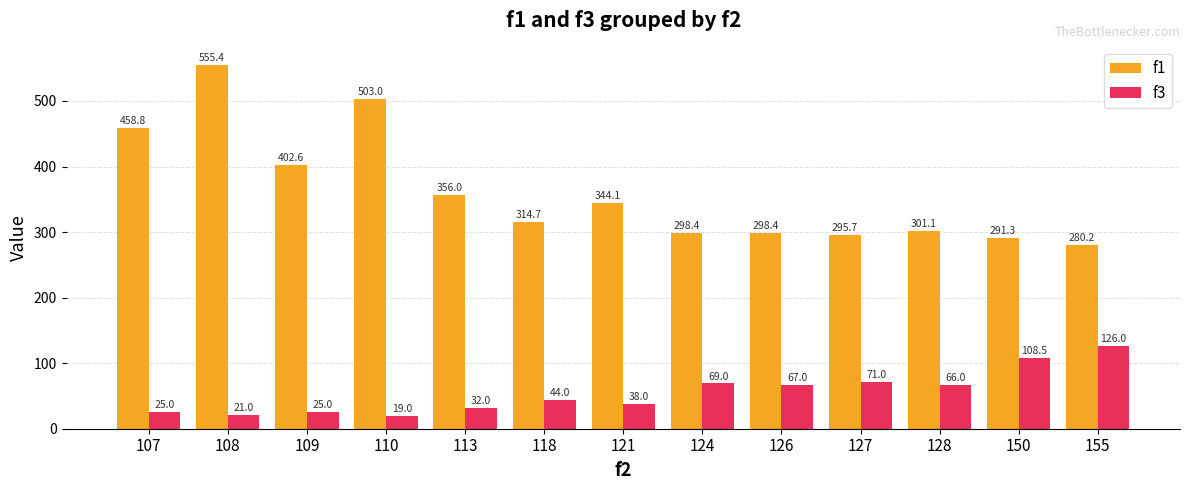

Which series has the widest spread of values?

f1